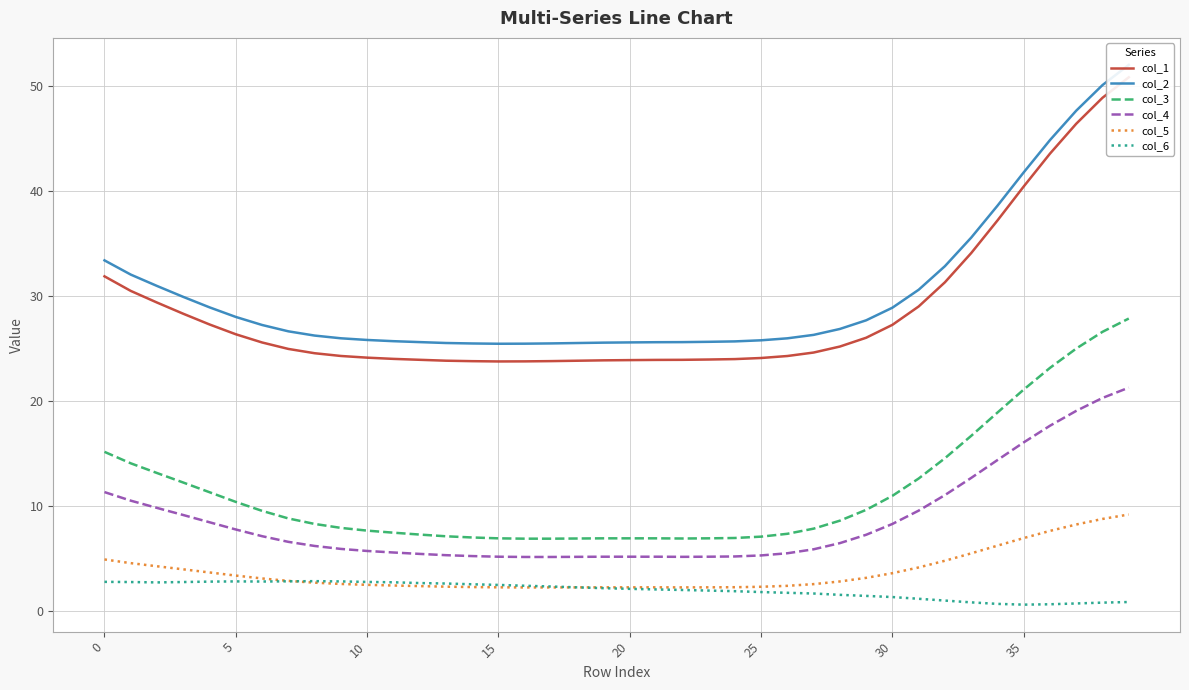

At which label is col_6 closest to 1?

32